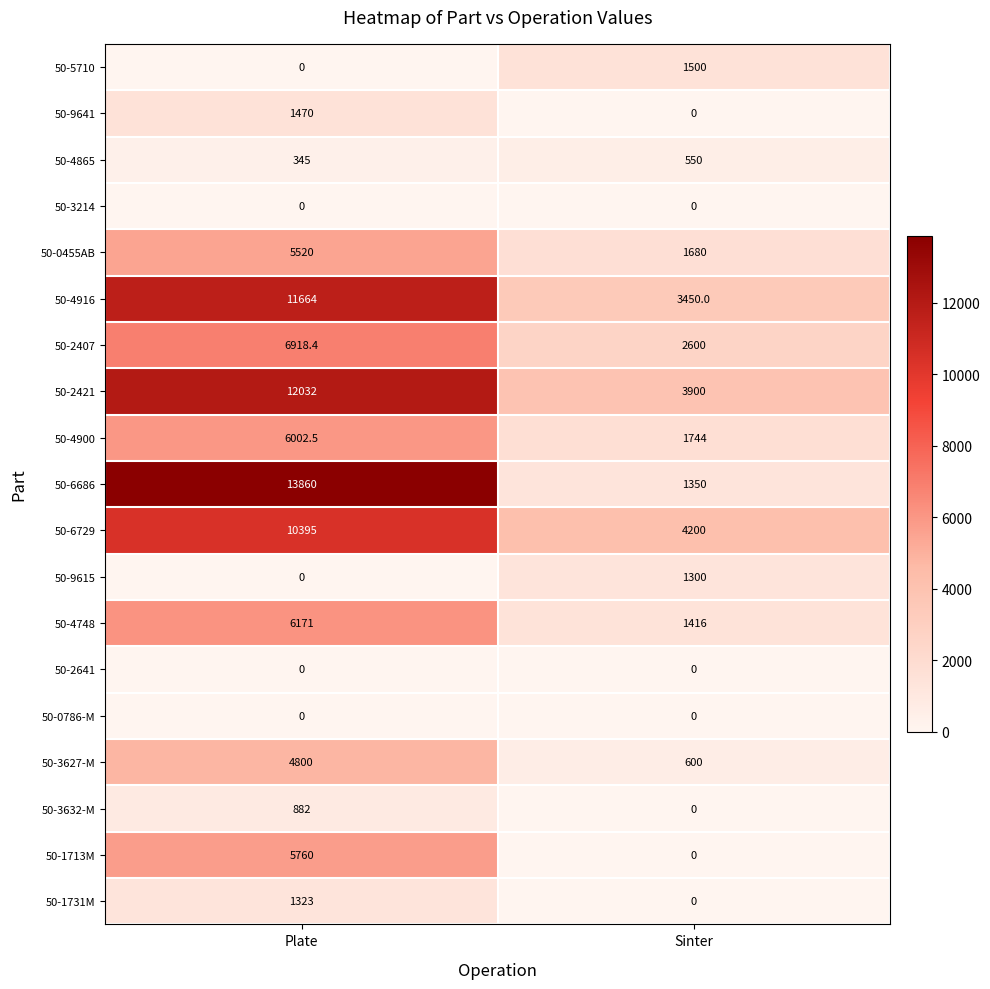

Read the 50-3627-M value at Sinter.

600.0